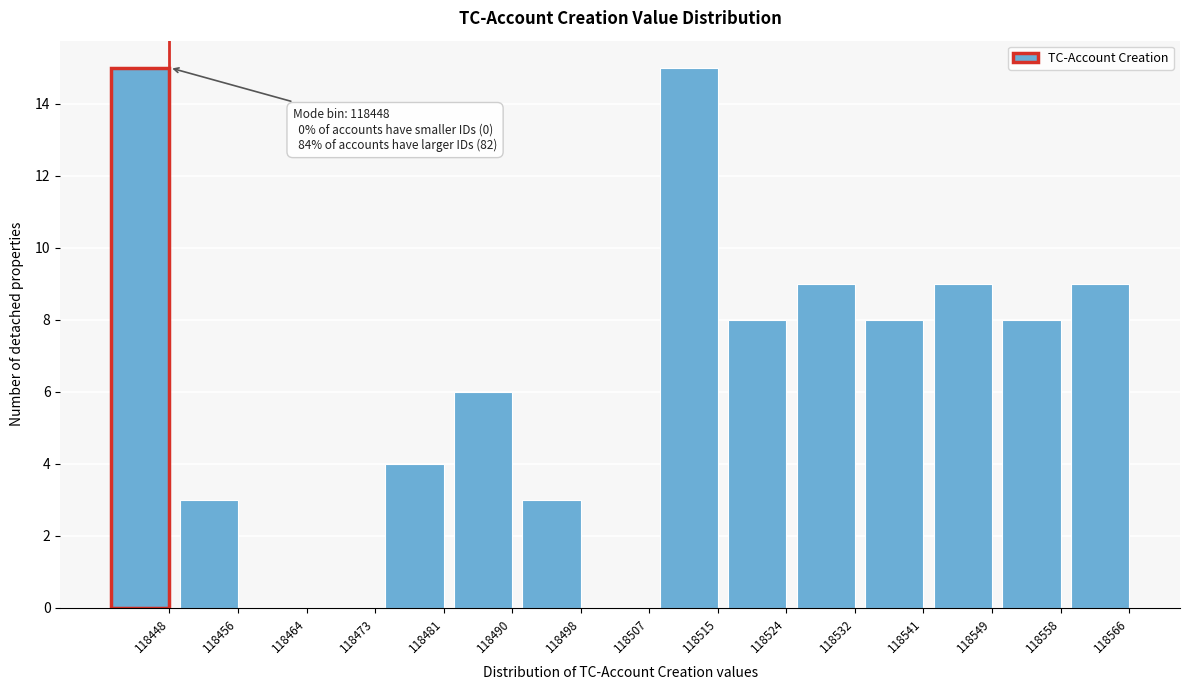

Reading left to right, extract all data points from this chart.

118448=15	118456=3	118464=0	118473=0	118481=4	118490=6	118498=3	118507=0	118515=15	118524=8	118532=9	118541=8	118549=9	118558=8	118566=9